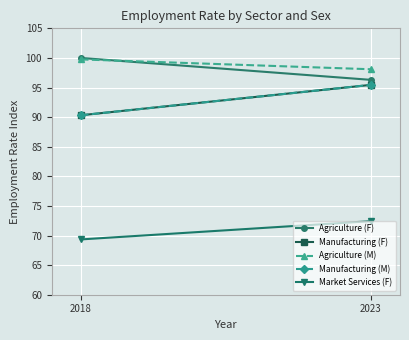

Reading left to right, extract all data points from this chart.

Agriculture (F): 100.0	96.3
Manufacturing (F): 90.3	95.5
Agriculture (M): 99.8	98.1
Manufacturing (M): 90.3	95.5
Market Services (F): 69.3	72.4